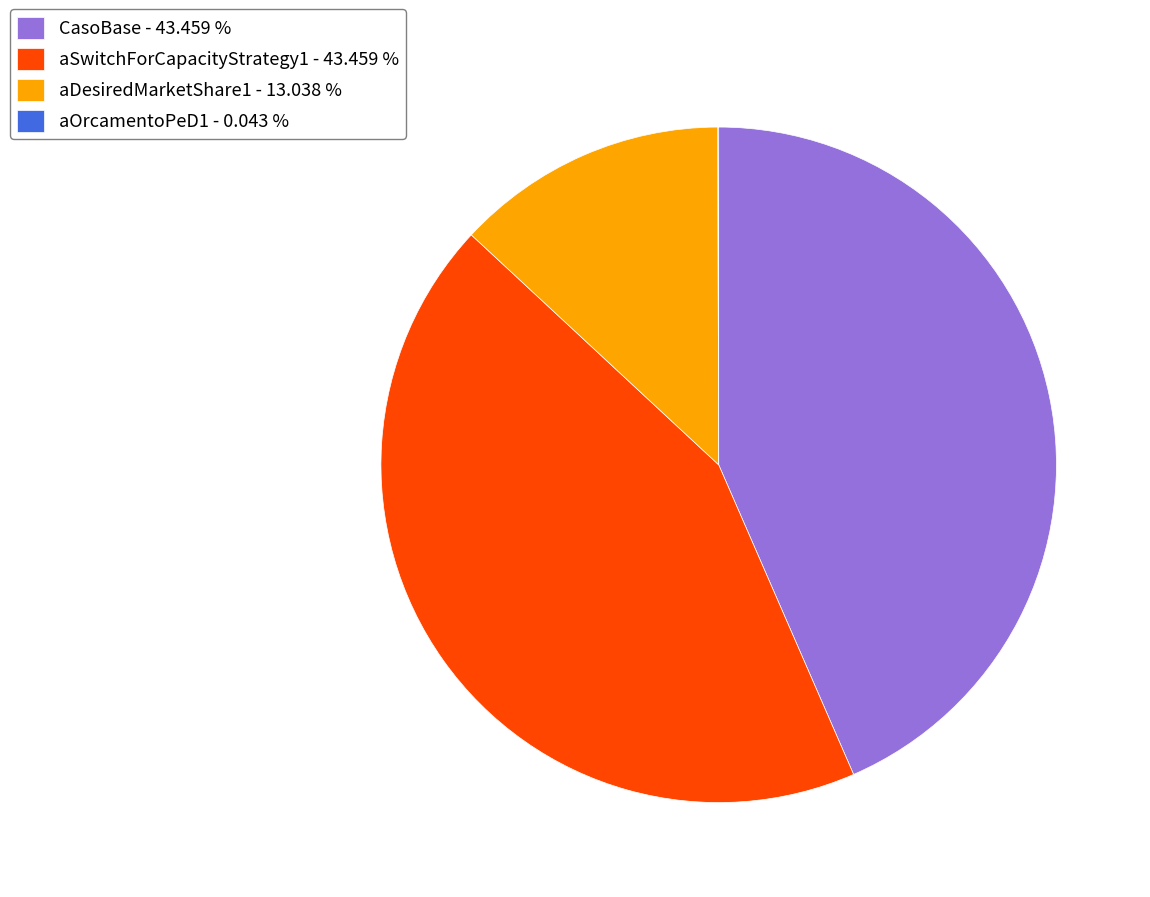

Do aDesiredMarketShare1 - 13.038 % and aSwitchForCapacityStrategy1 - 43.459 % together represent more than half of the pie?

Yes